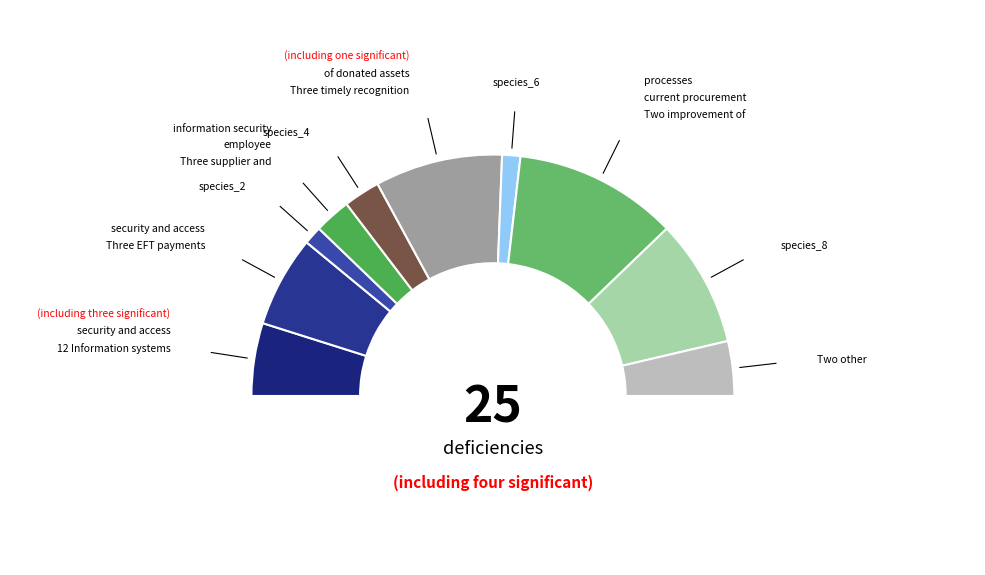

To the nearest percent, what percentage of the pie is species_6?

2%